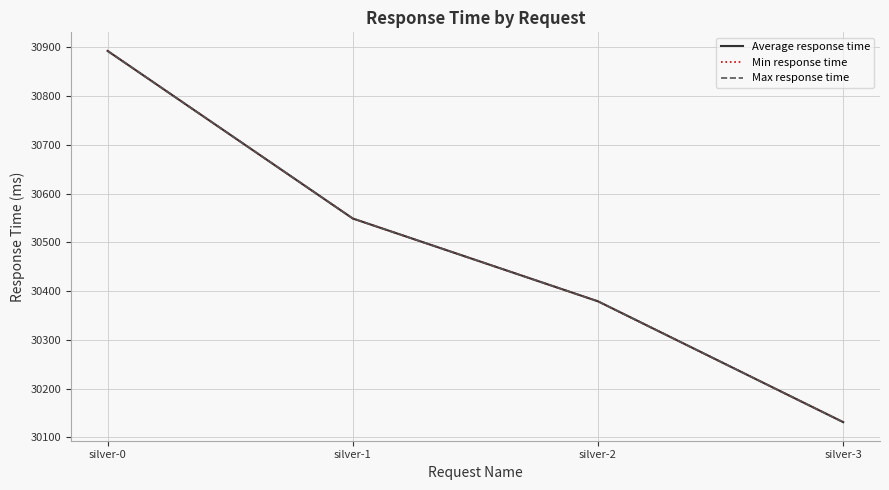

Does the chart display data point markers on the line(s)?

No